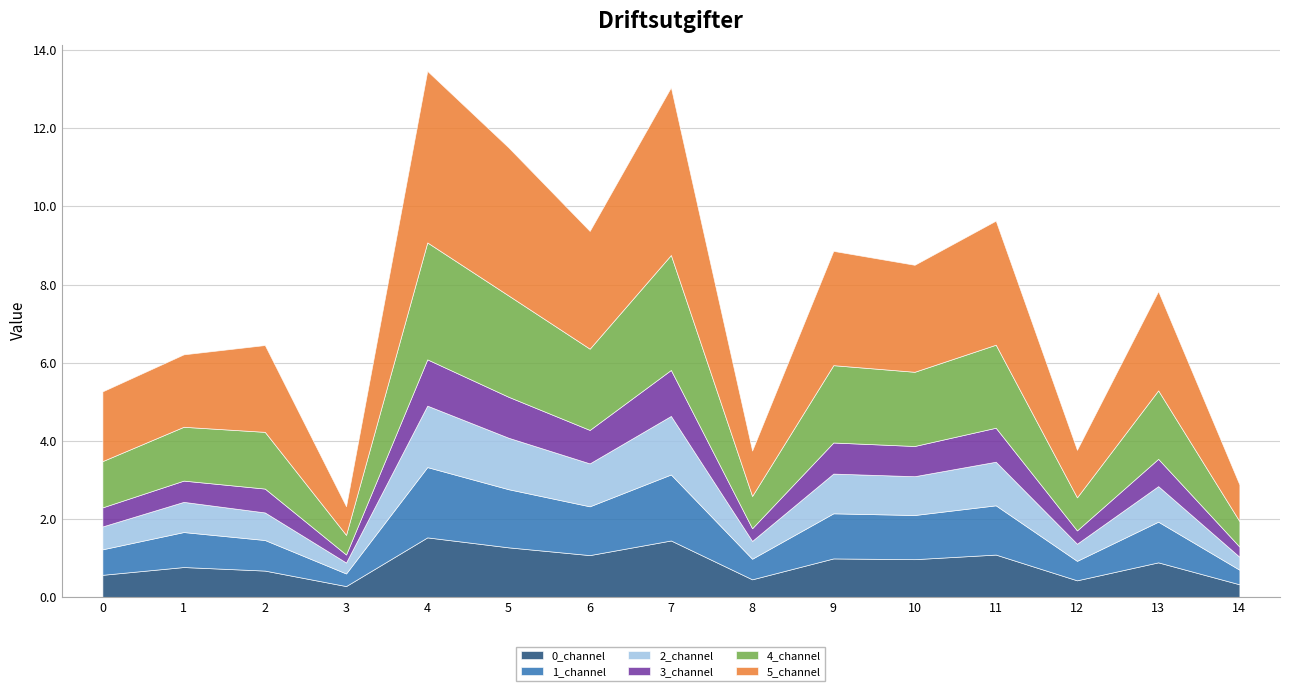

How many series are shown in this chart?

6